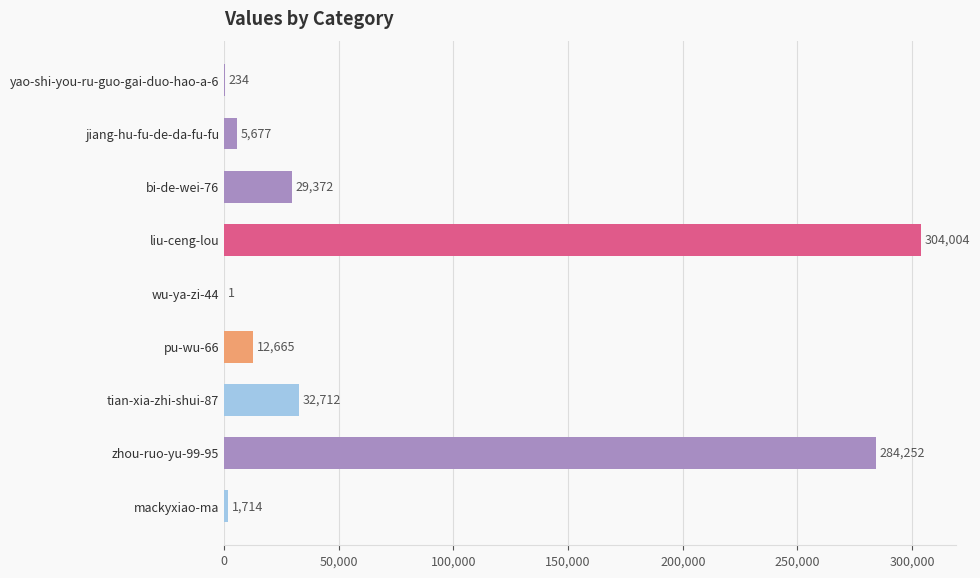

What is the sum of the values at jiang-hu-fu-de-da-fu-fu and wu-ya-zi-44?

5678